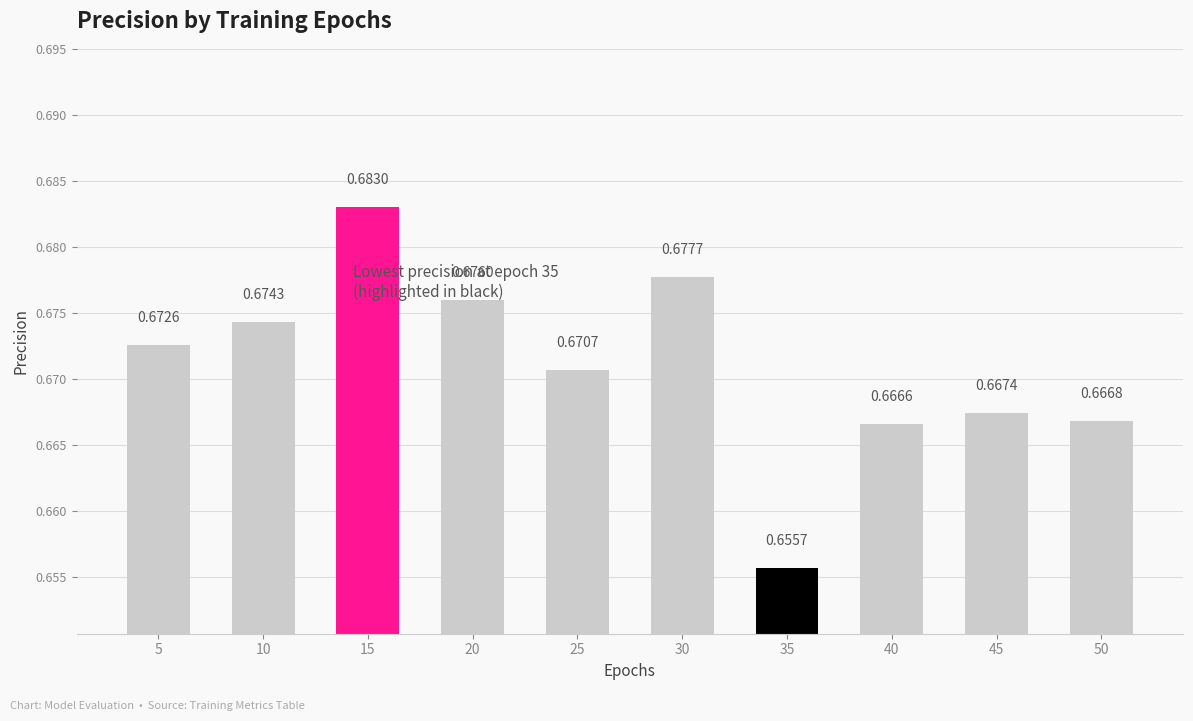

The value at 45 is 0.9. True or false?

False